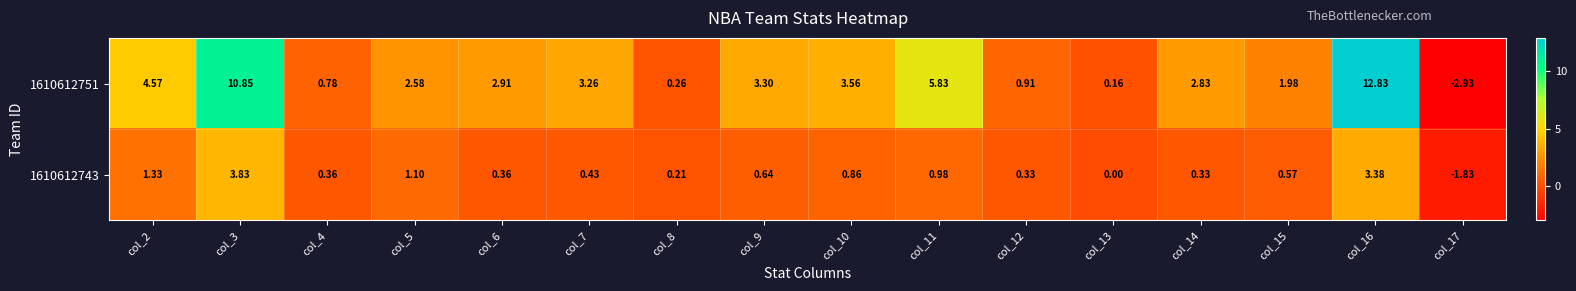

Is the value of 1610612743 at col_7 greater than the value of 1610612751 at col_15?

No